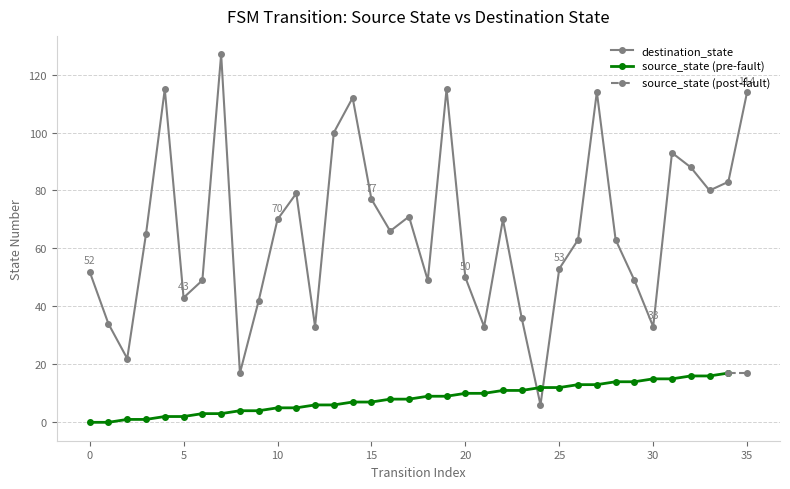

Does the chart have visible grid lines?

Yes